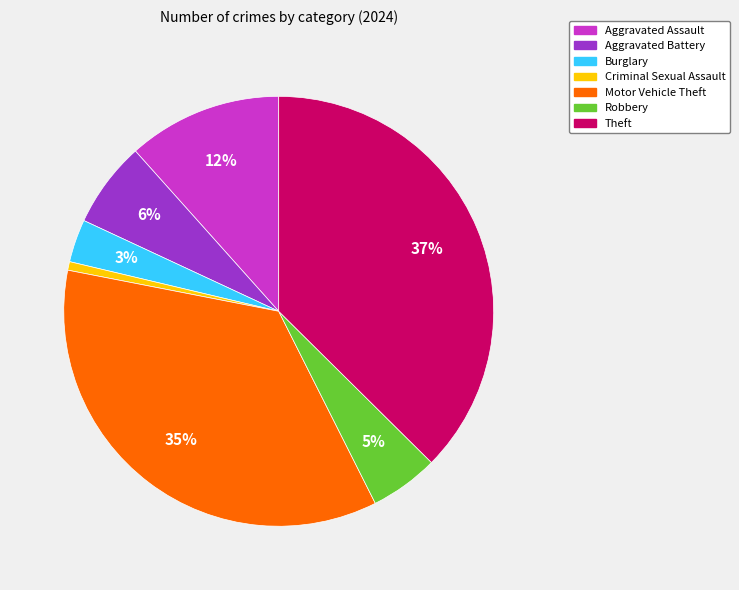

Between Motor Vehicle Theft and Aggravated Battery, which is larger?

Motor Vehicle Theft